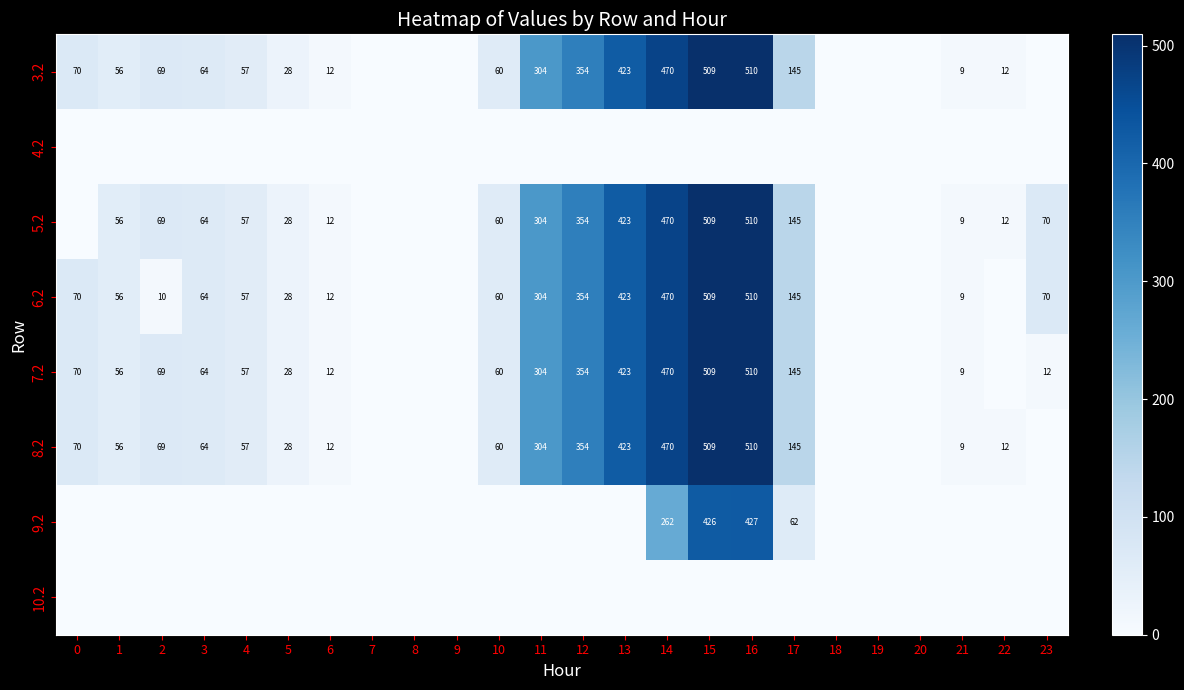

True or false: 8.2 has a value of 17 at 6.

False